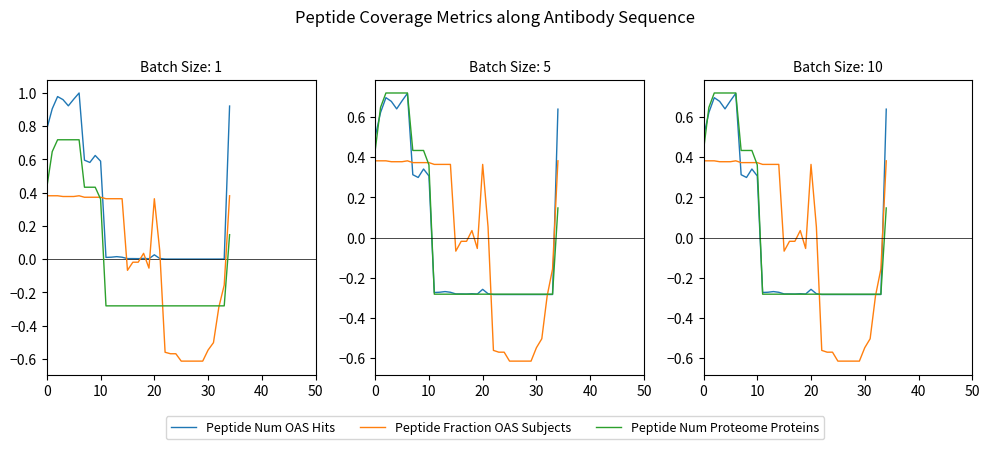

How many positive values does the Peptide Num OAS Hits series have?

12